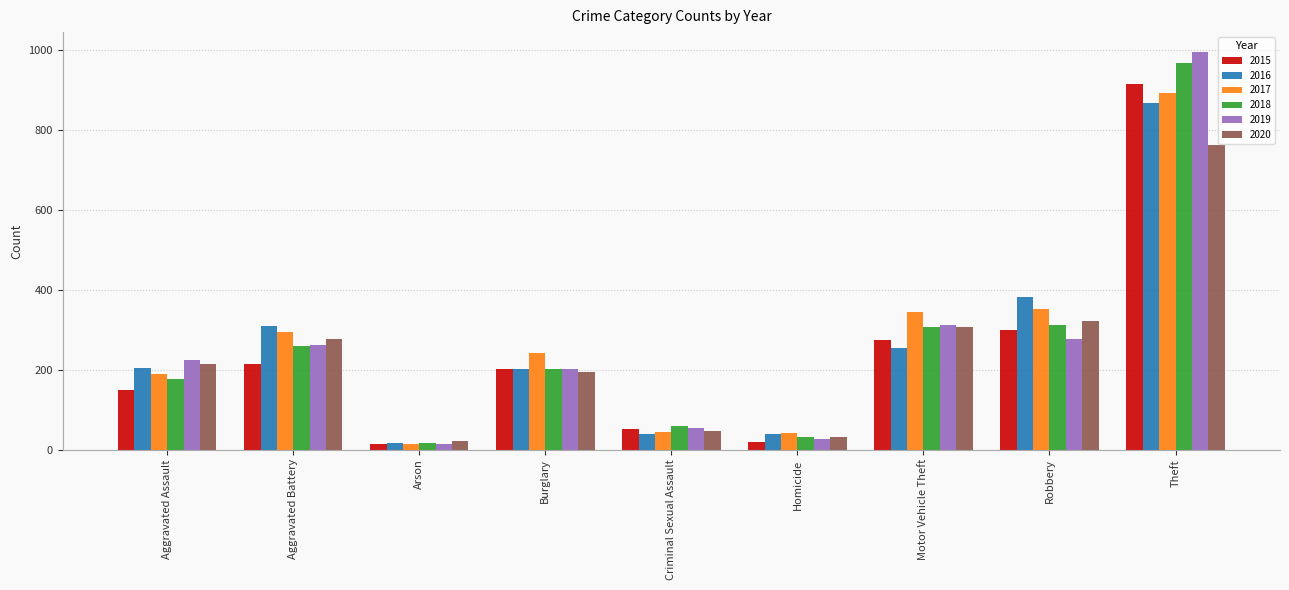

How many bars are there in total?

54